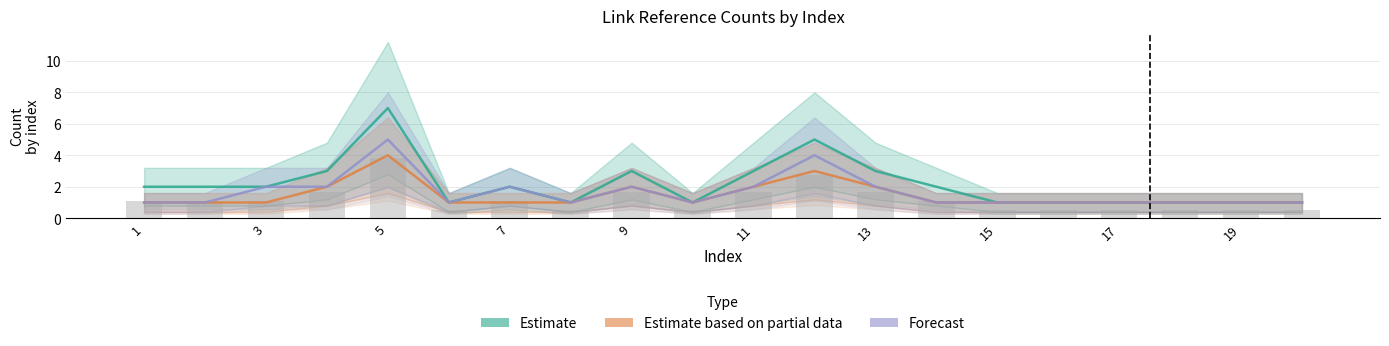

What is the difference between the maximum and minimum values in the Forecast series?

4